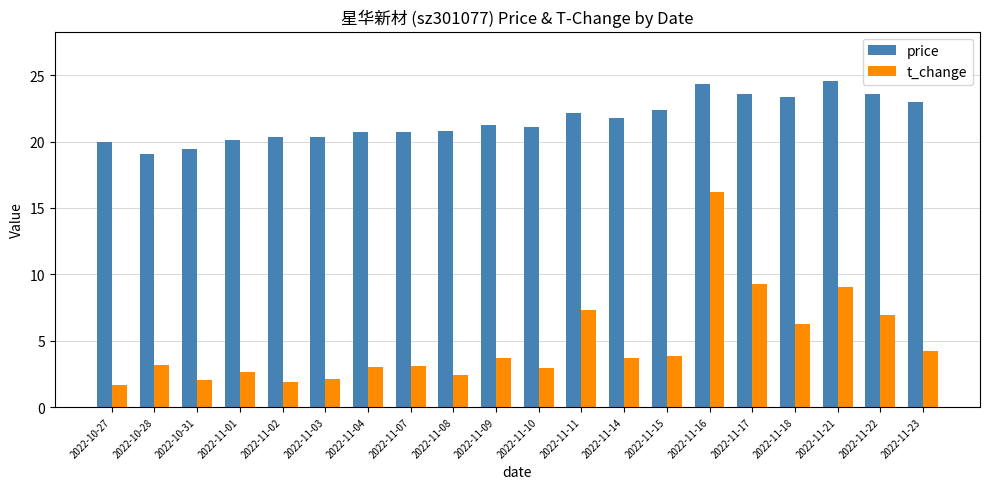

What is the value of the t_change bar at the 11th from the left?

2.9